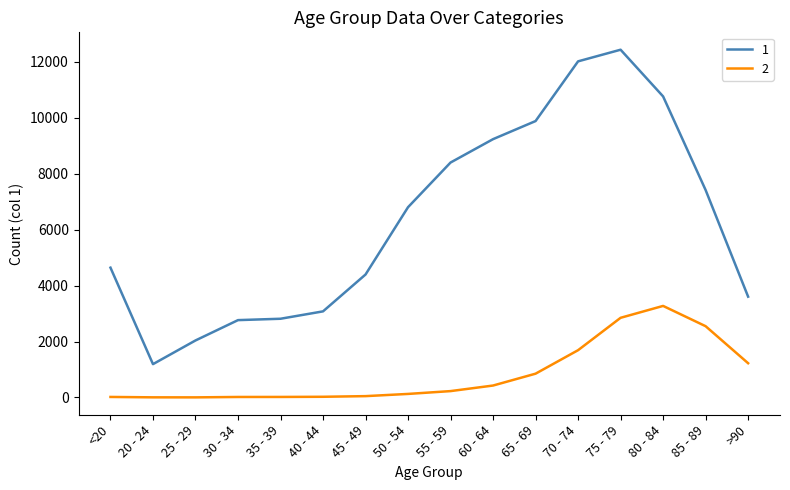

True or false: 2 and 1 intersect in this chart.

False